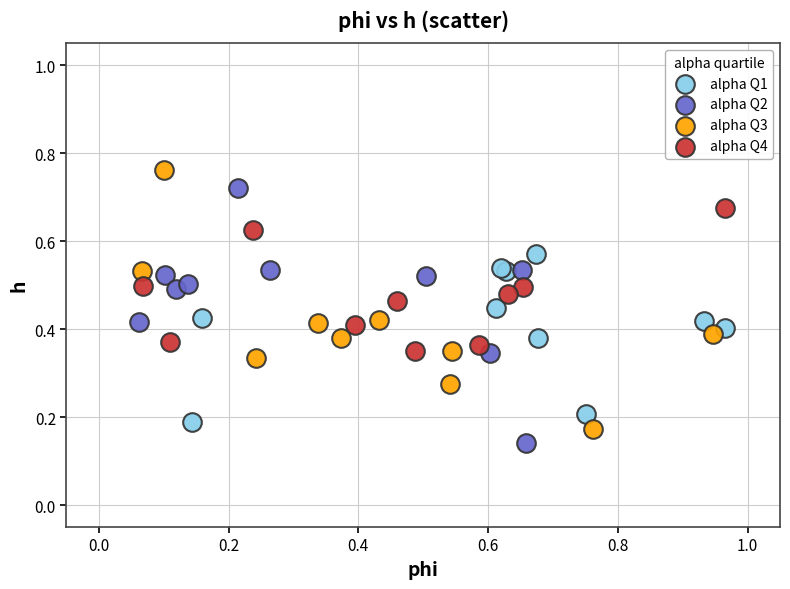

Which series contains the lowest Y value?

alpha Q2